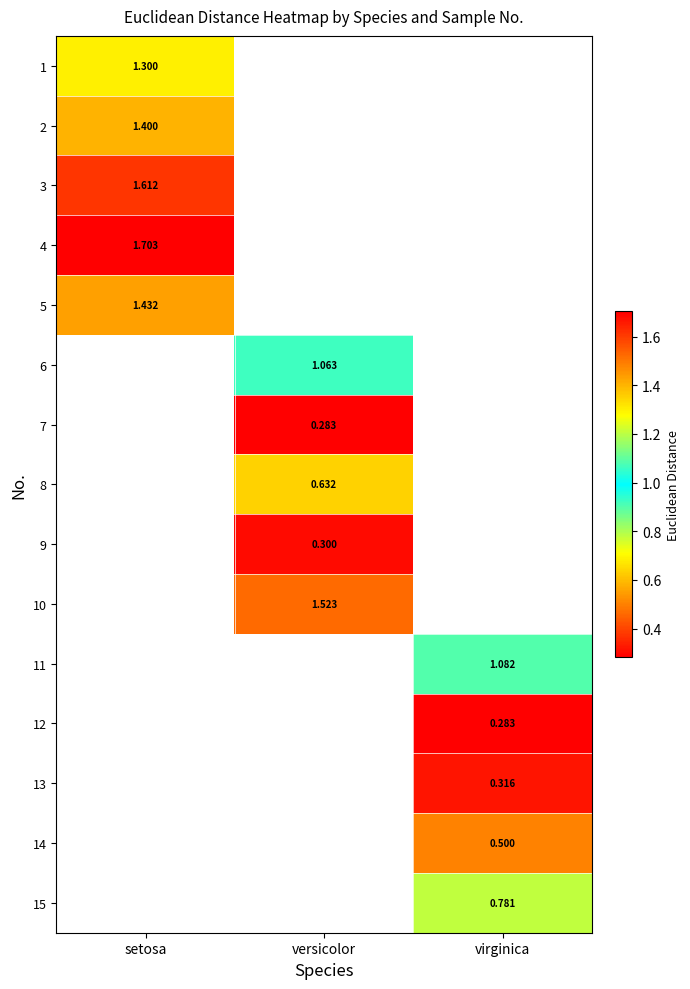

The value of 1 at setosa is 0.7. True or false?

False